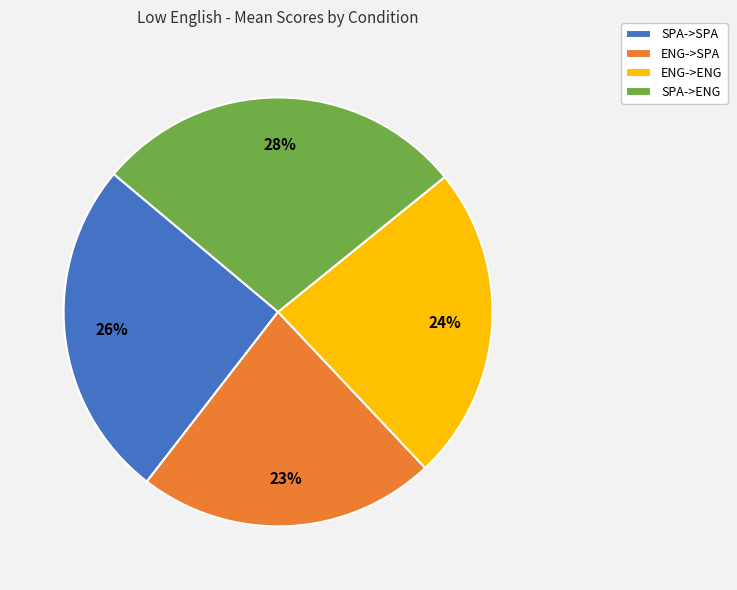

Is there any slice that represents more than half of the pie?

No